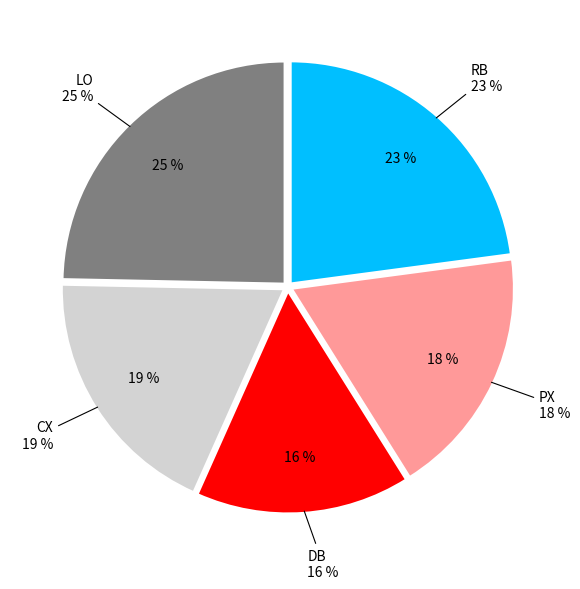

What is the largest slice in the pie chart?

LO